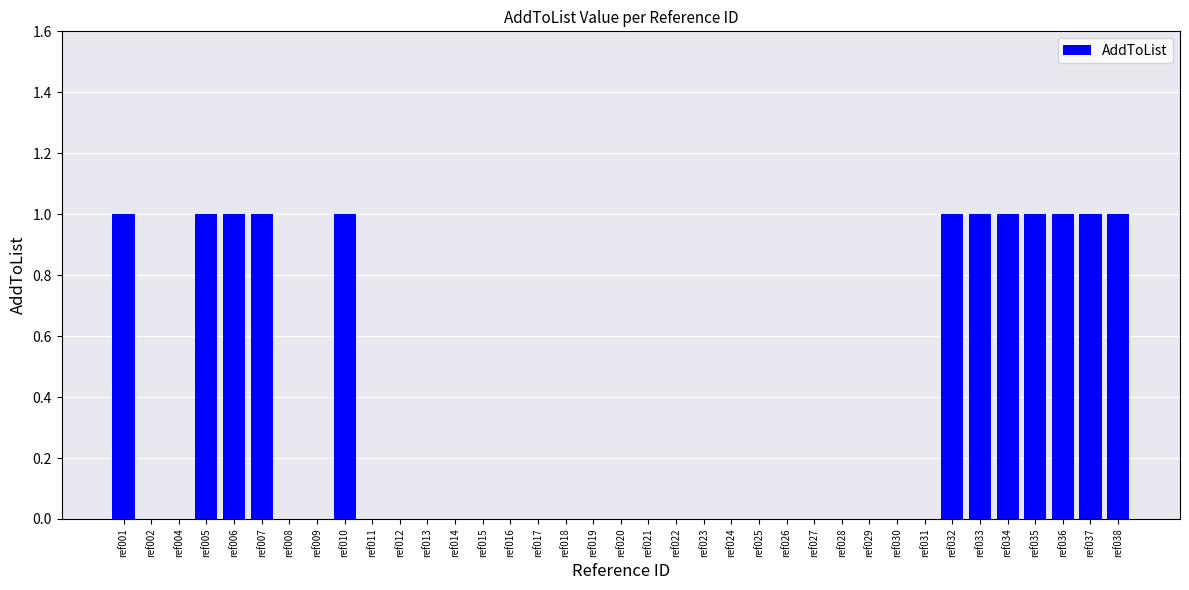

What is the sum of all values?

12